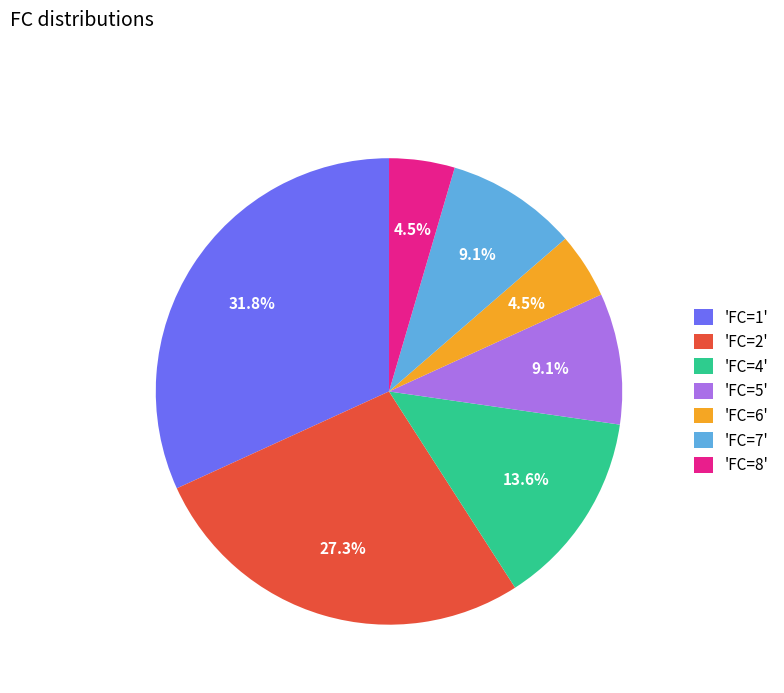

What is the ratio of the value at 'FC=6' to the value at 'FC=5'?

0.5